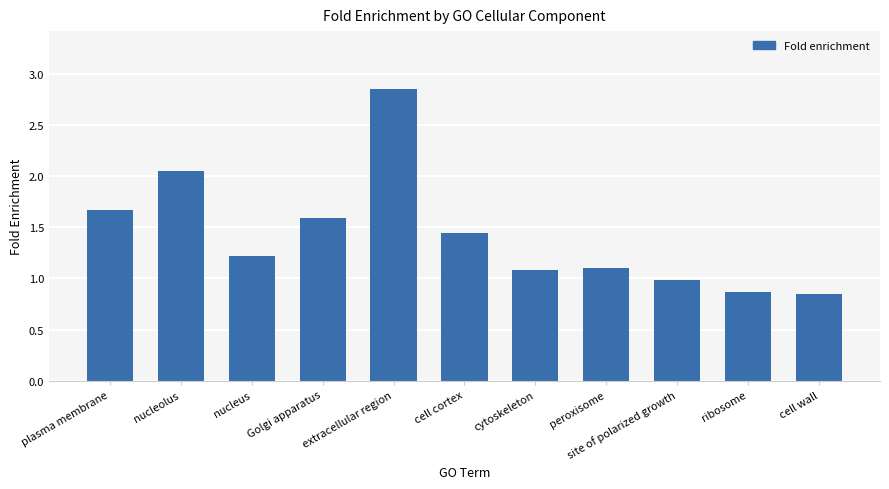

Are the bars grouped side by side (vs. stacked)?

No